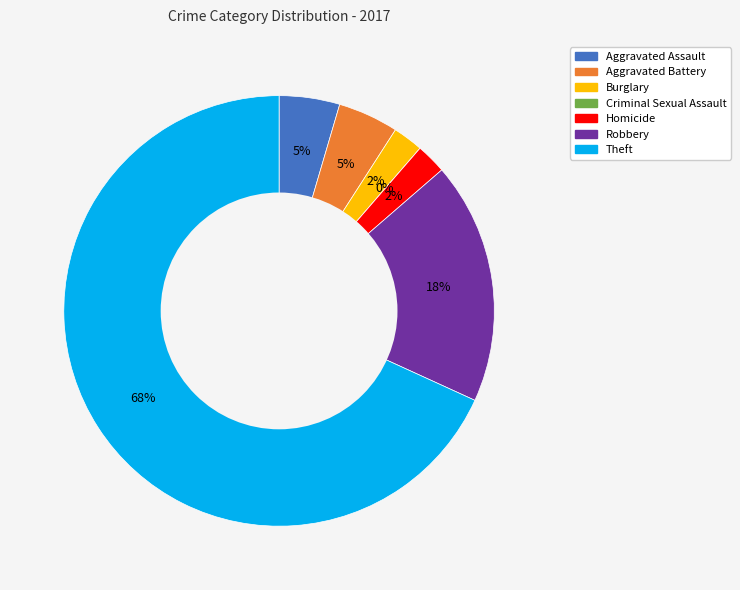

What is the smallest slice in the pie chart?

Criminal Sexual Assault